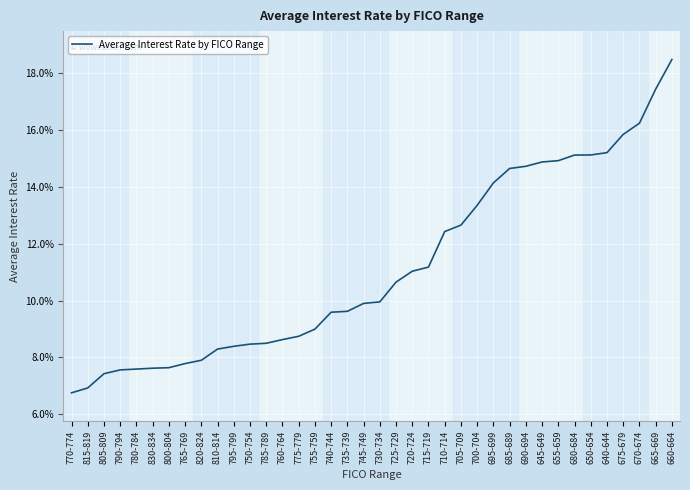

Does the chart have visible grid lines?

Yes